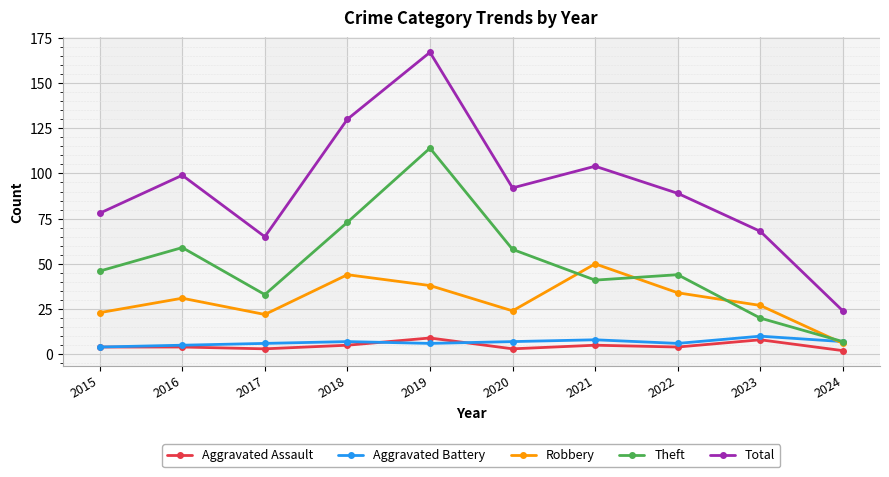

Reading left to right, extract all data points from this chart.

Aggravated Assault: 2015=4	2016=4	2017=3	2018=5	2019=9	2020=3	2021=5	2022=4	2023=8	2024=2
Aggravated Battery: 2015=4	2016=5	2017=6	2018=7	2019=6	2020=7	2021=8	2022=6	2023=10	2024=7
Robbery: 2015=23	2016=31	2017=22	2018=44	2019=38	2020=24	2021=50	2022=34	2023=27	2024=6
Theft: 2015=46	2016=59	2017=33	2018=73	2019=114	2020=58	2021=41	2022=44	2023=20	2024=7
Total: 2015=78	2016=99	2017=65	2018=130	2019=167	2020=92	2021=104	2022=89	2023=68	2024=24